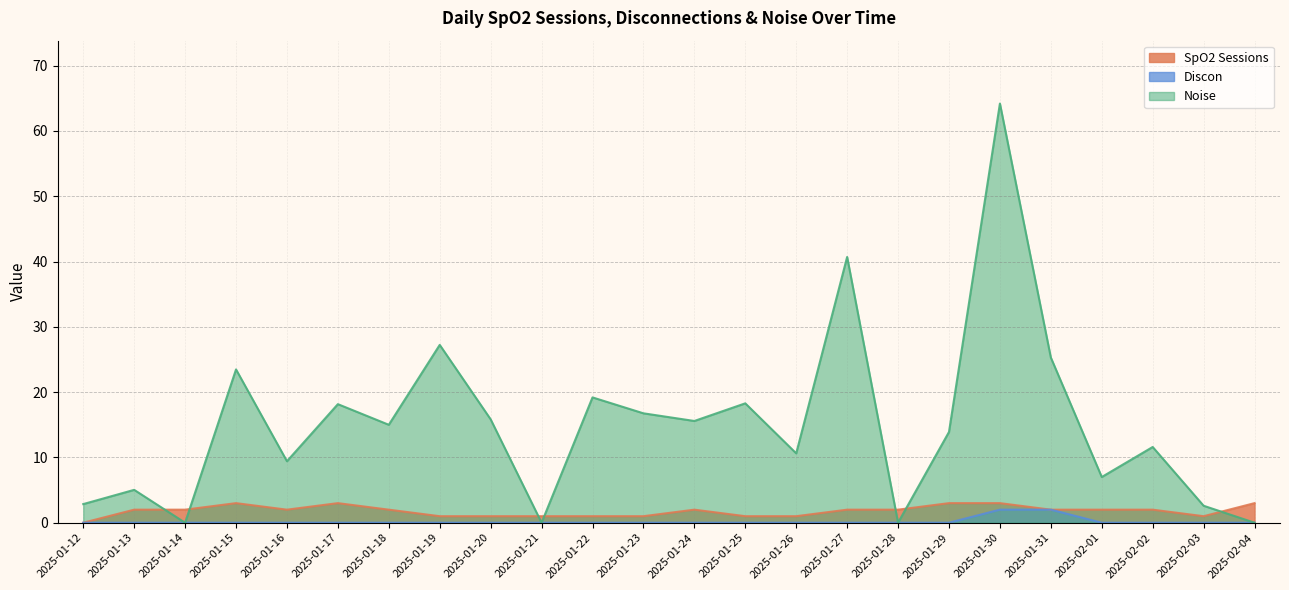

What is the sum of all SpO2 Sessions values?

43.0